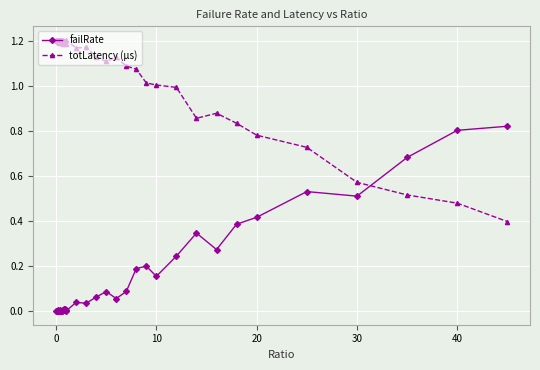

At how many categories does at least one series exceed 0?

40